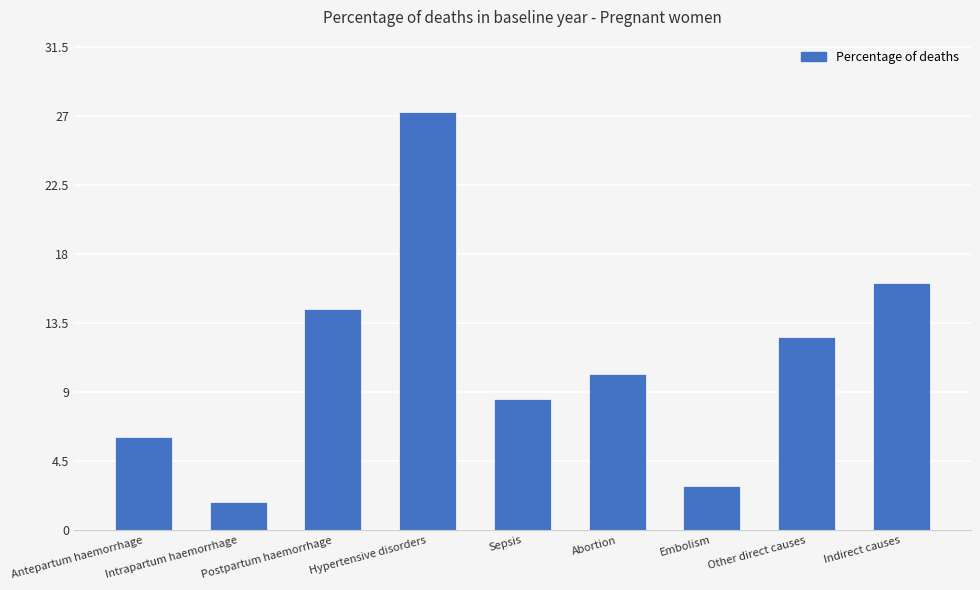

What is the value of the 3rd bar from the left?

0.1